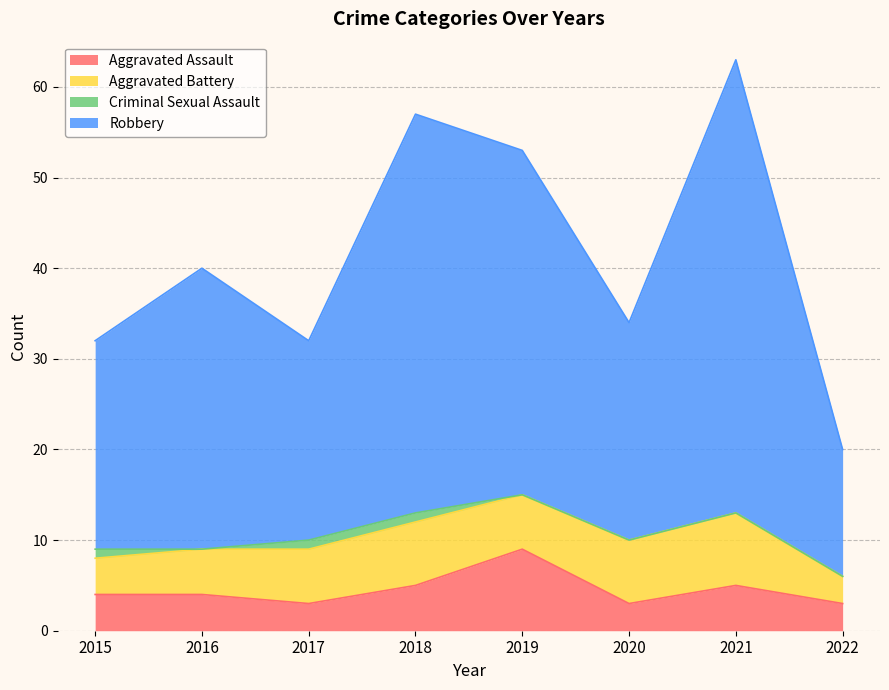

The value of Aggravated Assault at 2019 is 3. True or false?

False